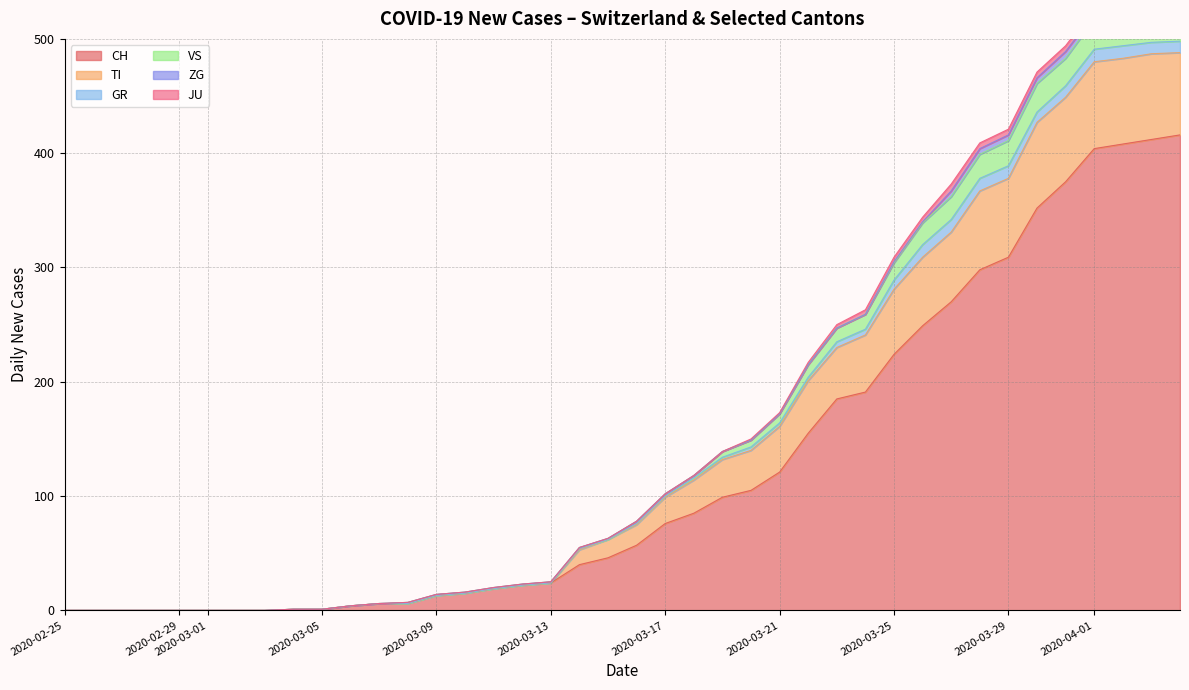

True or false: TI has a value of 40 at 2020-05-10.

False